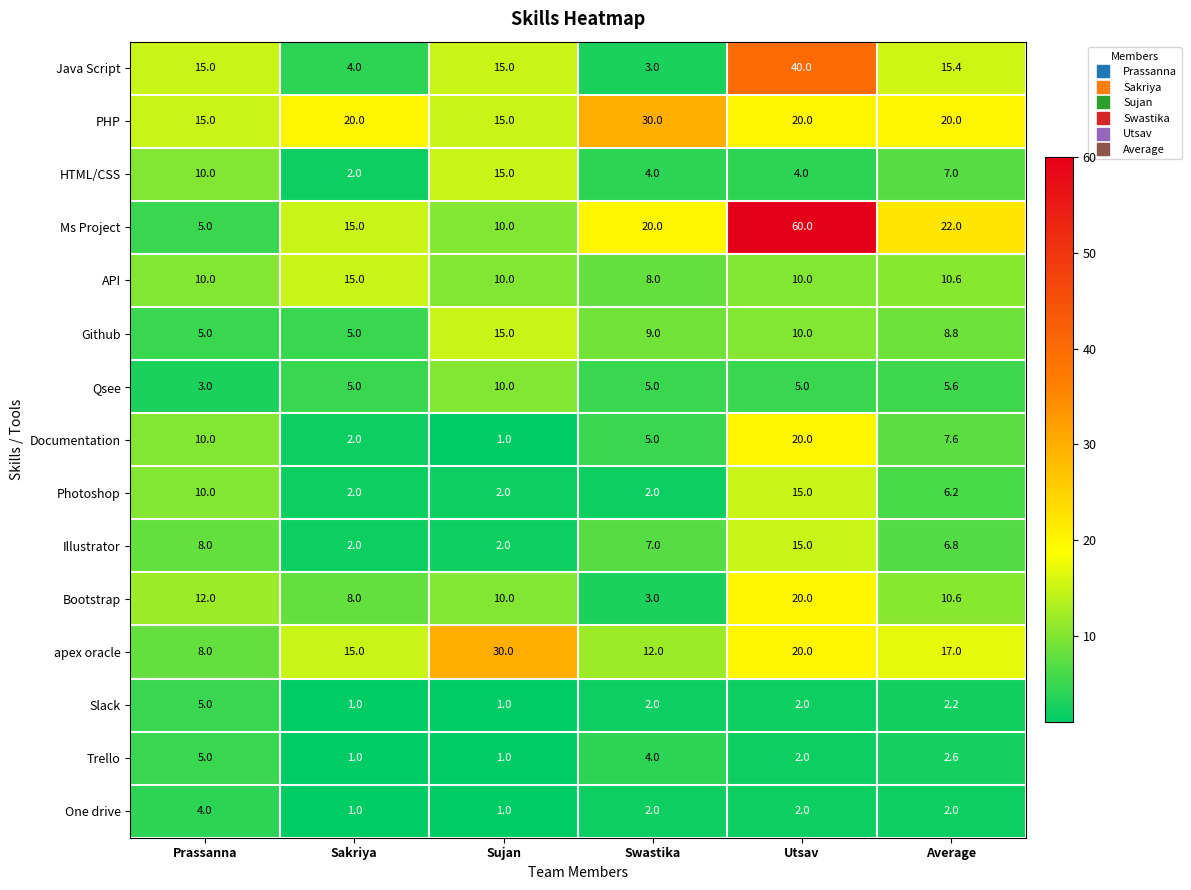

Is it true that HTML/CSS equals 10.0 at Prassanna?

True